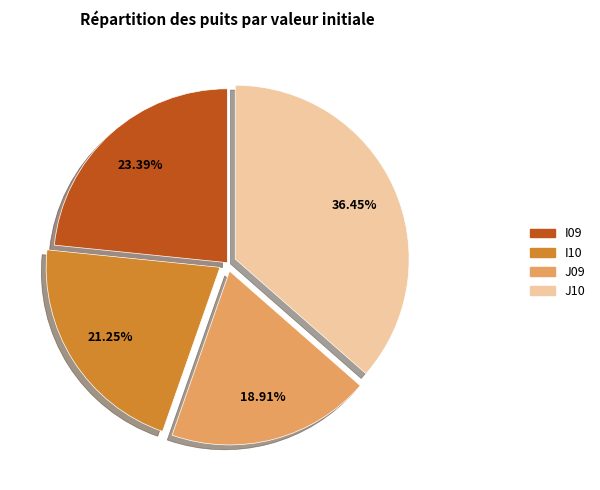

To the nearest percent, what percentage of the pie is I09?

23%